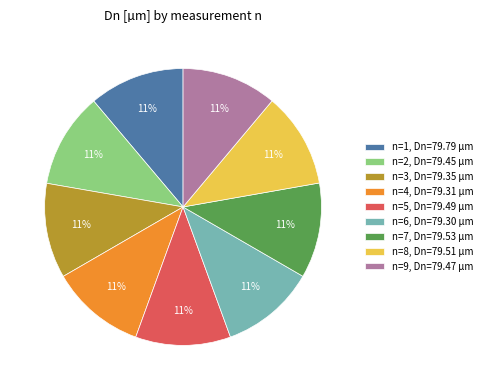

How many segments does this pie chart have?

9